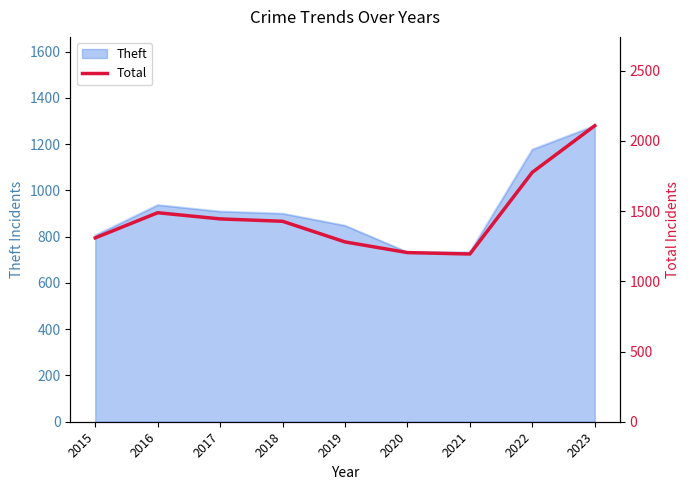

Does the chart display data point markers on the line(s)?

No